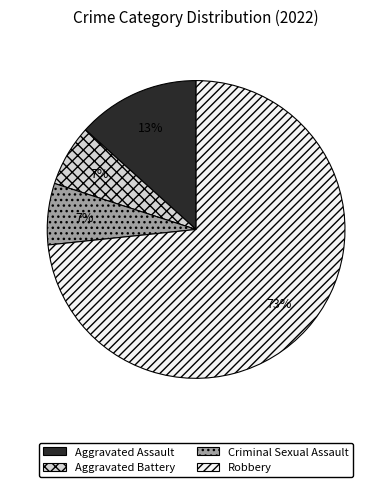

How many slices are in this pie chart?

4